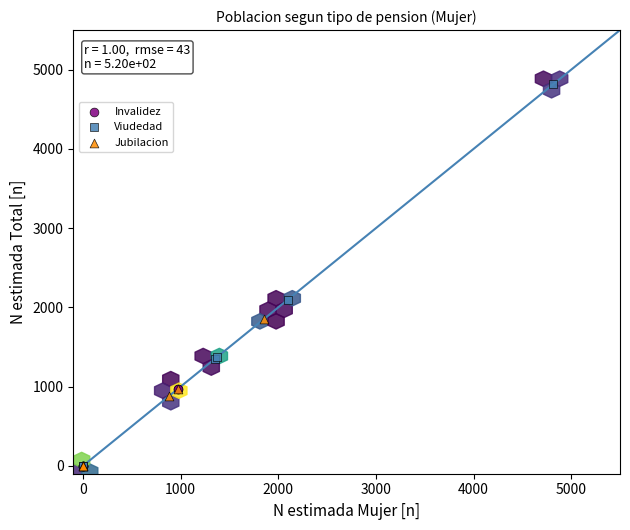

Which series has the widest spread of Y values?

Viudedad